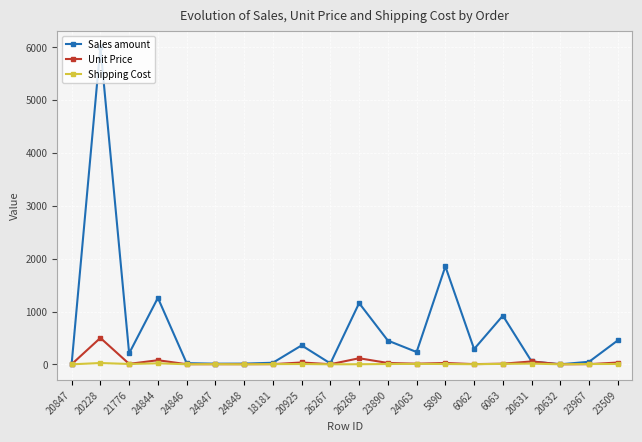

Rank the series by their maximum value, from lowest to highest.

Shipping Cost, Unit Price, Sales amount